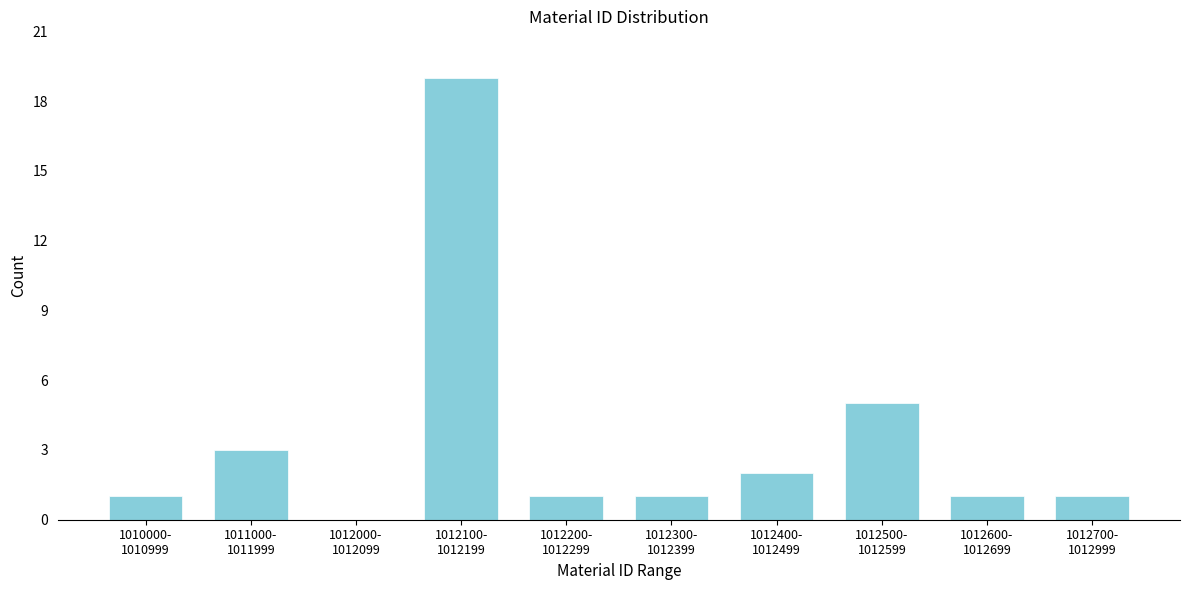

What is the greatest value displayed?

19